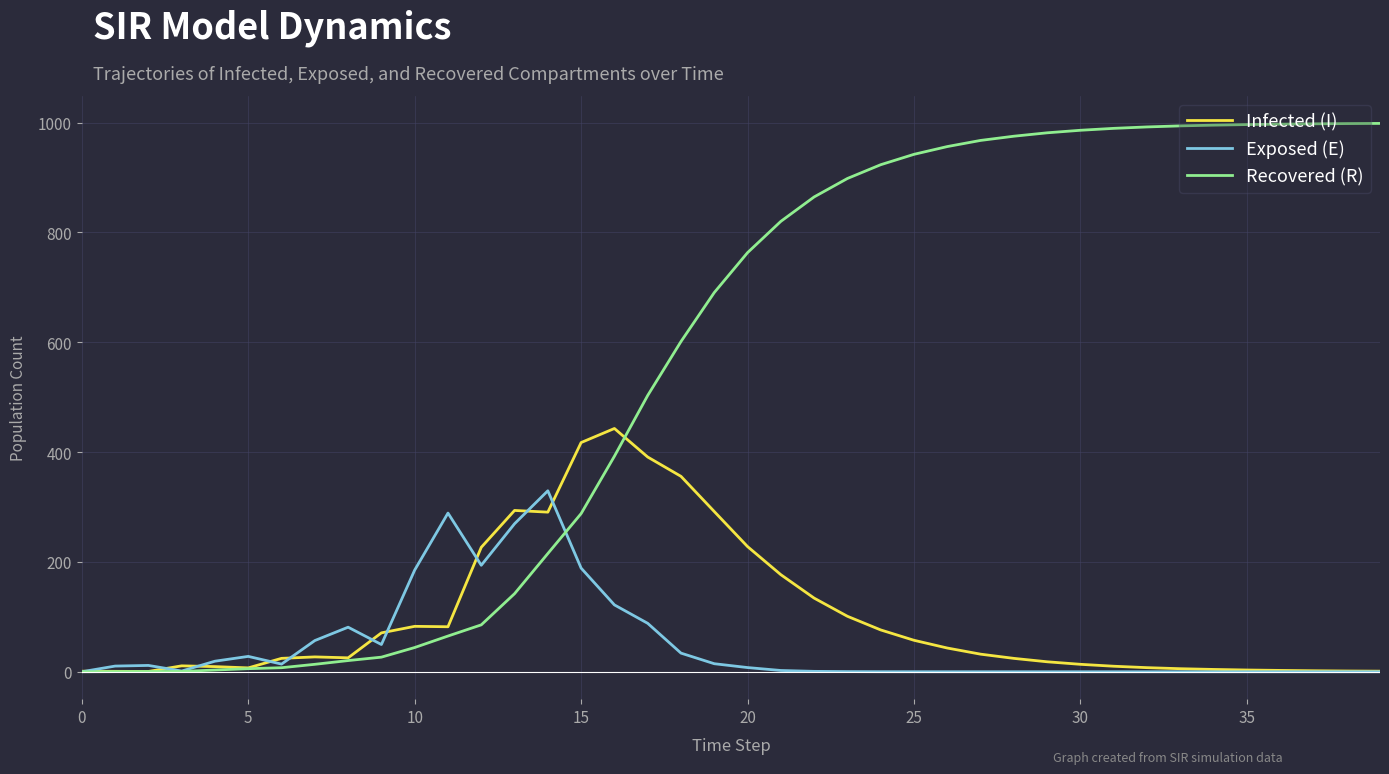

Which series has the largest total across all categories?

Recovered (R)